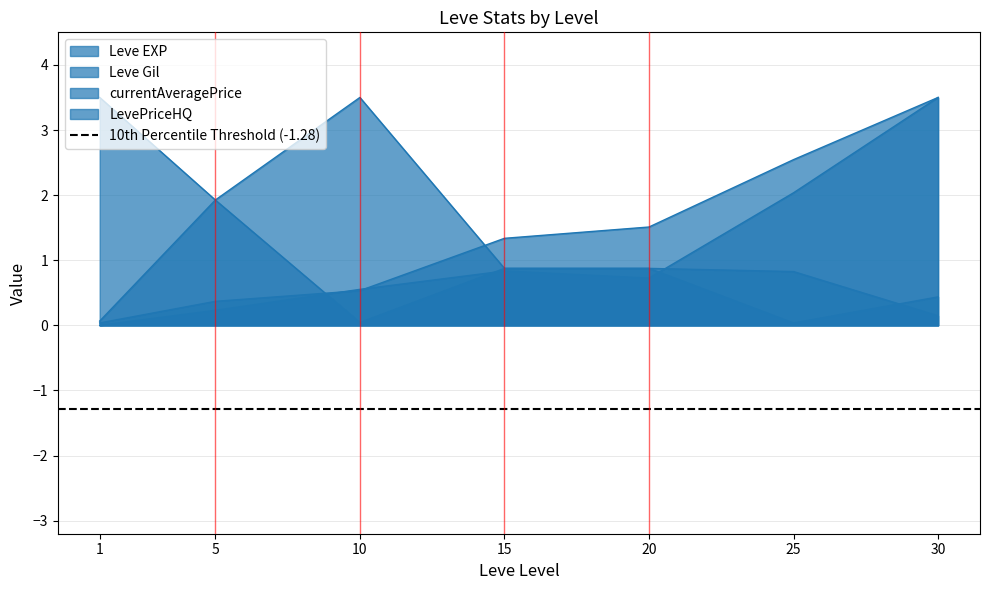

What is the total value across all series at 30?

7.0